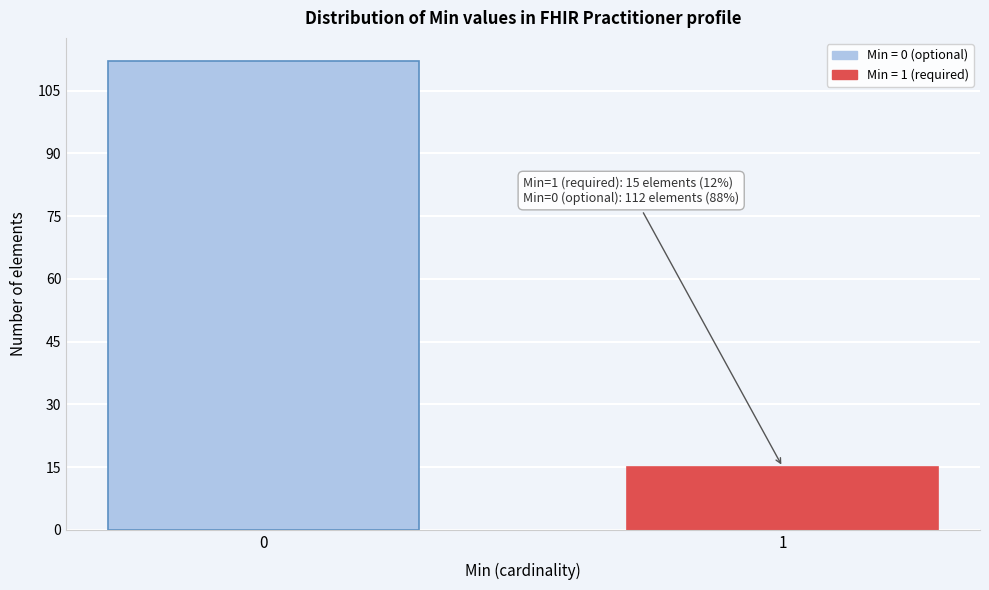

Reading left to right, what are all the values shown in this chart?

112	15